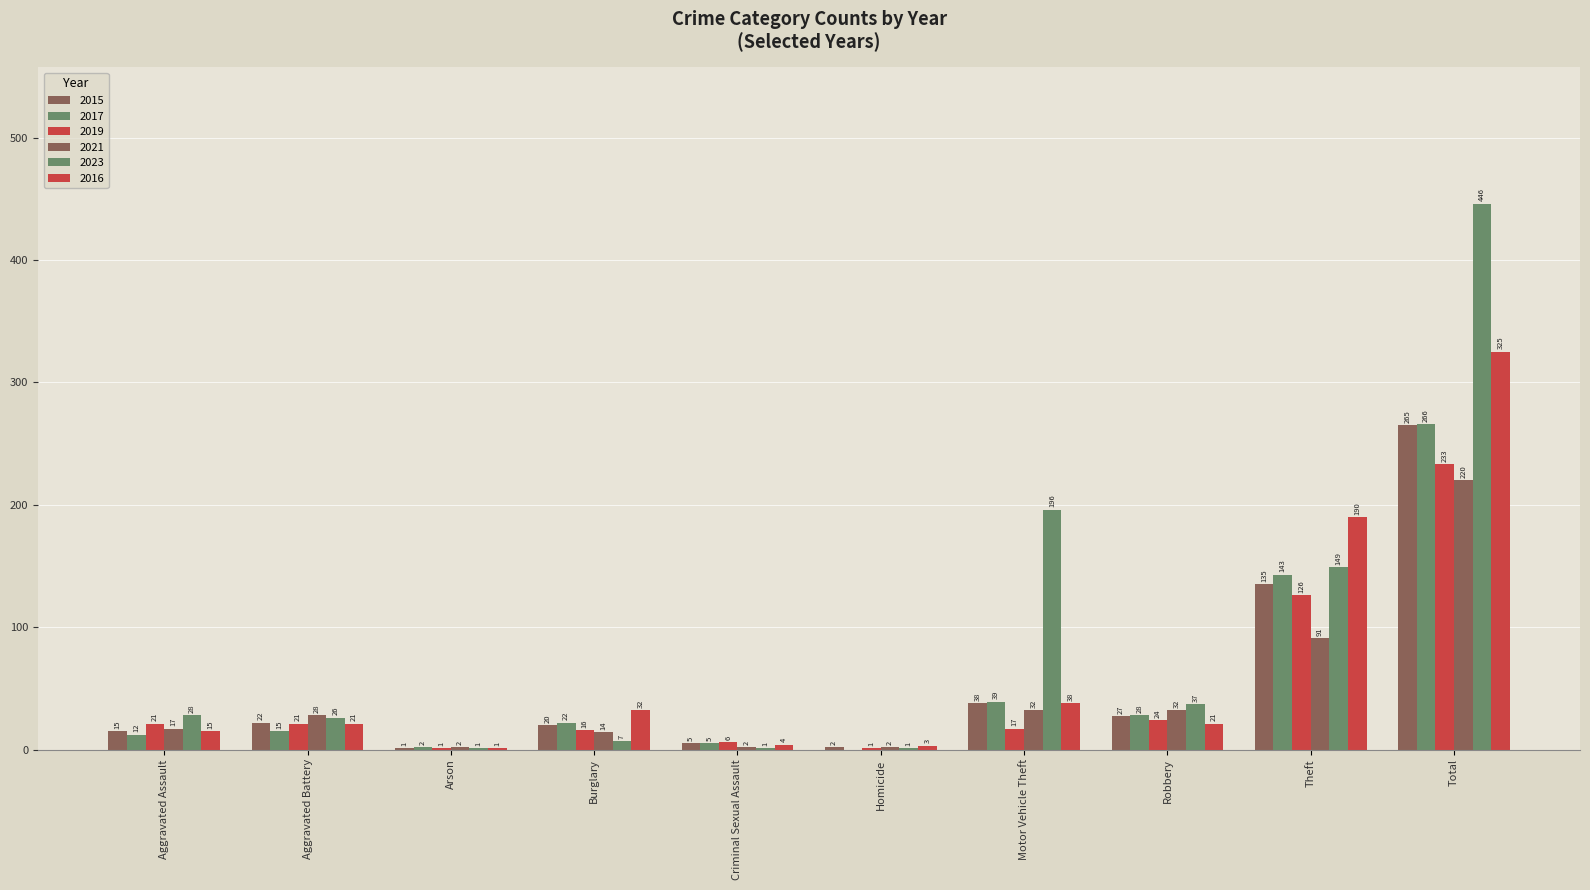

At which label is 2021 closest to 111?

Theft